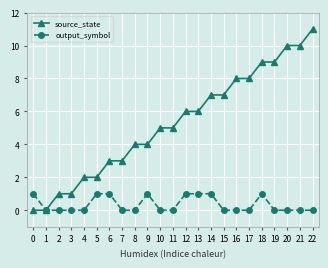

Reading left to right, extract all data points from this chart.

source_state: 0	0	1	1	2	2	3	3	4	4	5	5	6	6	7	7	8	8	9	9	10	10	11
output_symbol: 1	0	0	0	0	1	1	0	0	1	0	0	1	1	1	0	0	0	1	0	0	0	0